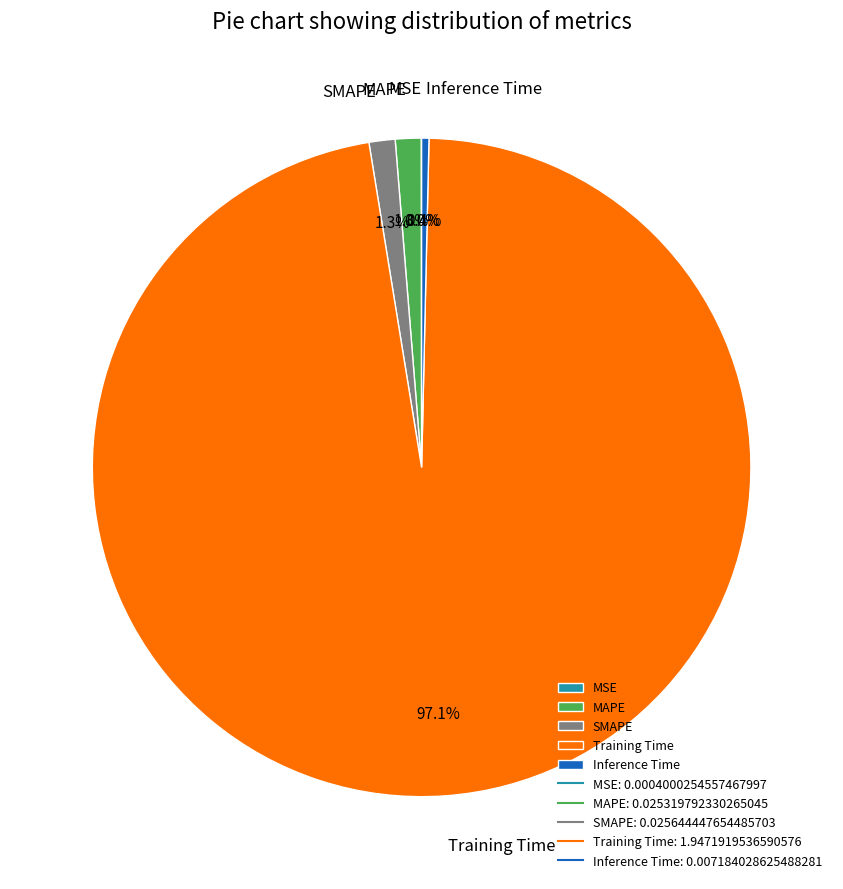

Between MAPE and Training Time, which is larger?

Training Time